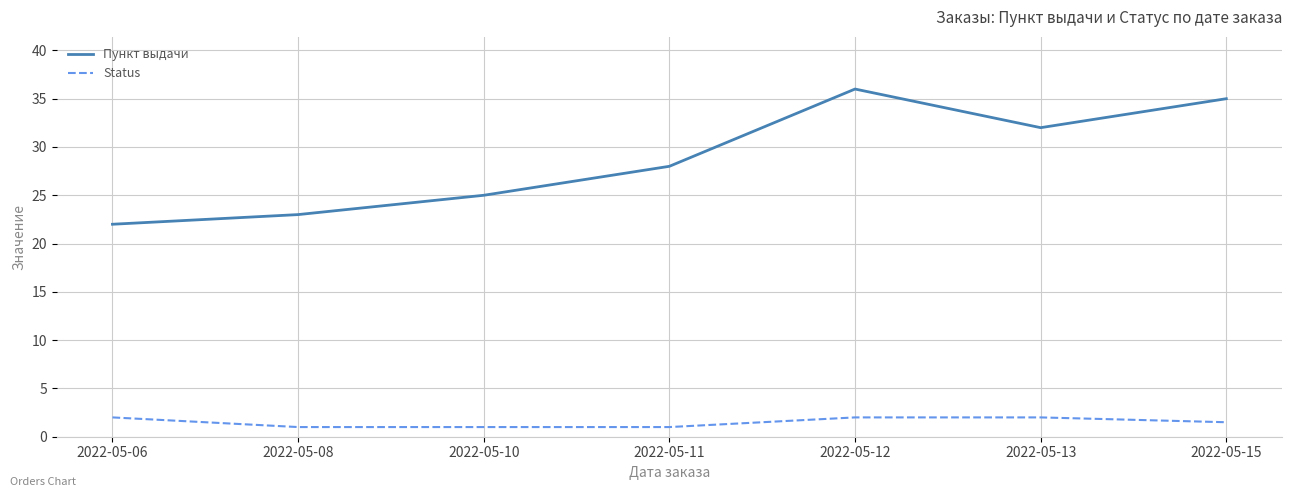

Is the value of Status at 2022-05-13 greater than the value of Пункт выдачи at 2022-05-10?

No